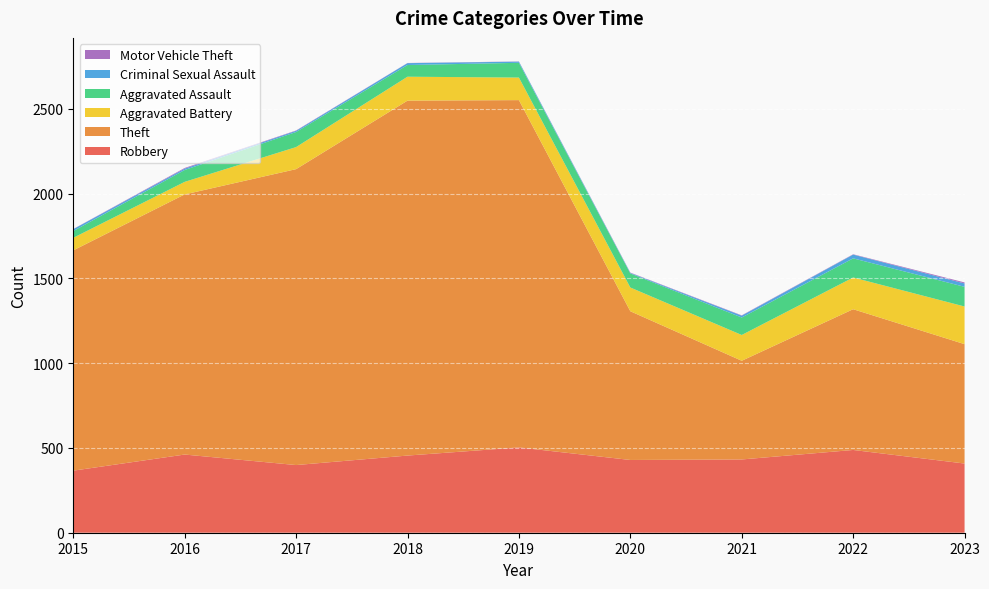

Reading right to left, what are all the values shown in this chart?

Robbery: 2023=408	2022=488	2021=432	2020=429	2019=503	2018=455	2017=399	2016=461	2015=366
Theft: 2023=704	2022=830	2021=582	2020=877	2019=2048	2018=2093	2017=1745	2016=1534	2015=1299
Aggravated Battery: 2023=222	2022=187	2021=152	2020=140	2019=133	2018=141	2017=130	2016=74	2015=74
Aggravated Assault: 2023=116	2022=113	2021=103	2020=83	2019=87	2018=69	2017=89	2016=70	2015=40
Criminal Sexual Assault: 2023=20	2022=22	2021=11	2020=3	2019=7	2018=11	2017=7	2016=8	2015=11
Motor Vehicle Theft: 2023=6	2022=2	2021=2	2020=2	2019=1	2018=1	2017=2	2016=4	2015=1